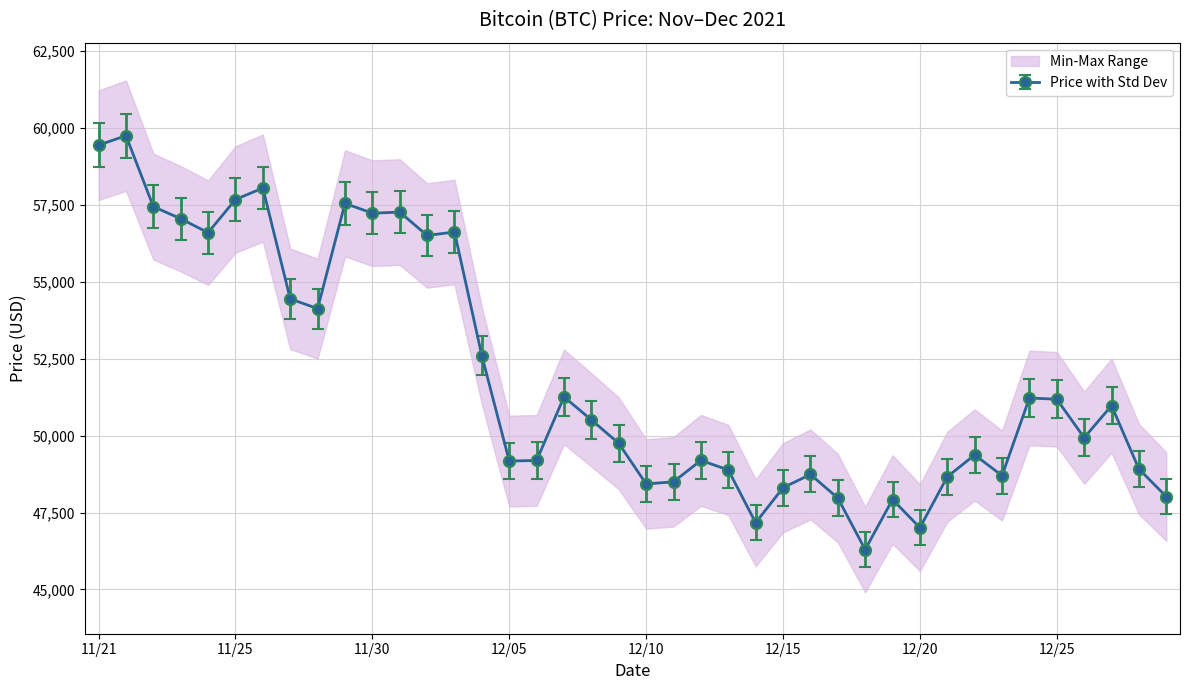

What is the minimum value for Price with Std Dev?

46296